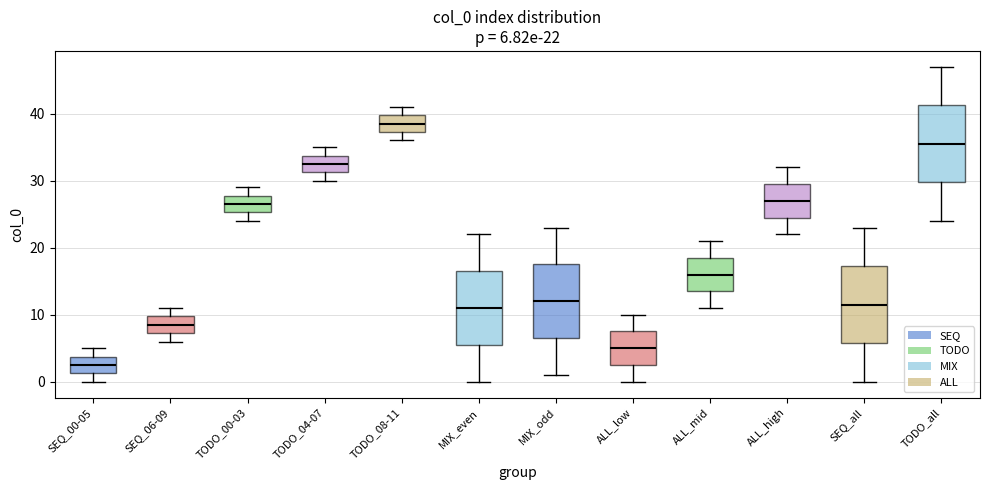

Which box has the lowest median line?

SEQ_00-05